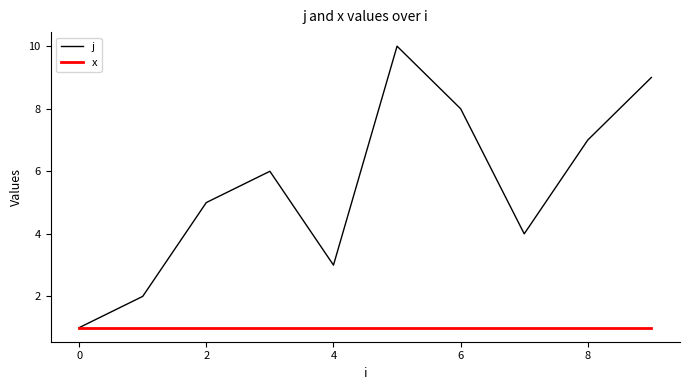

How many series are shown in this chart?

2